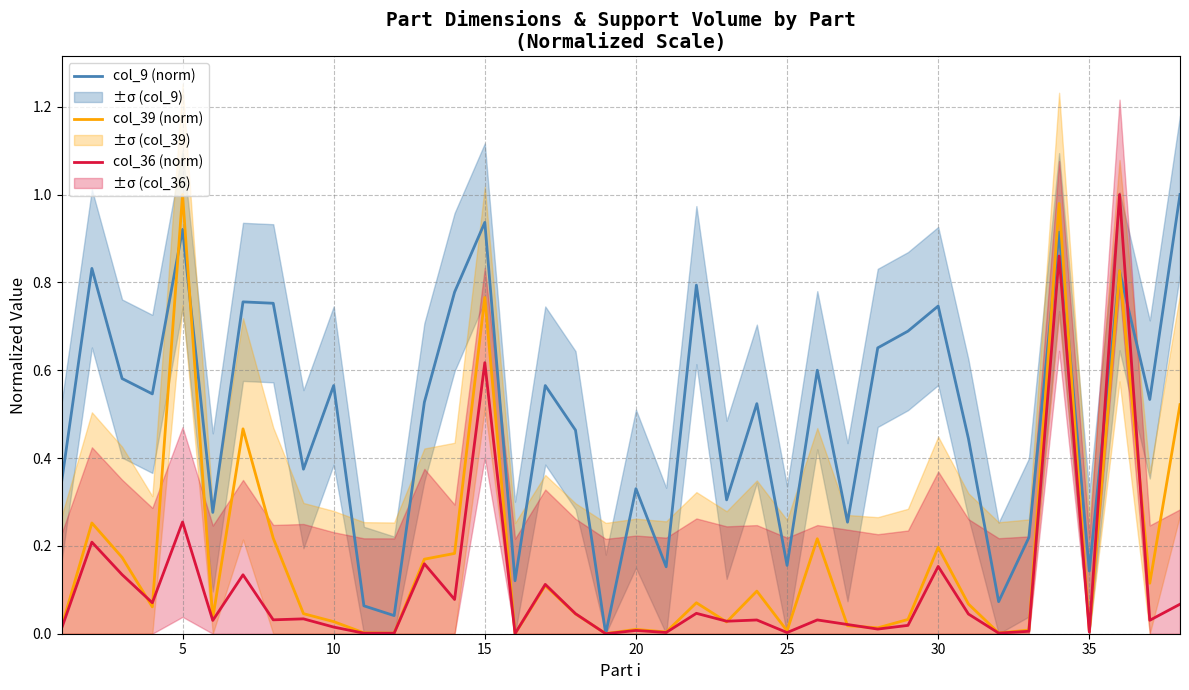

How many interior local valleys does the col_9 (norm) series have?

13